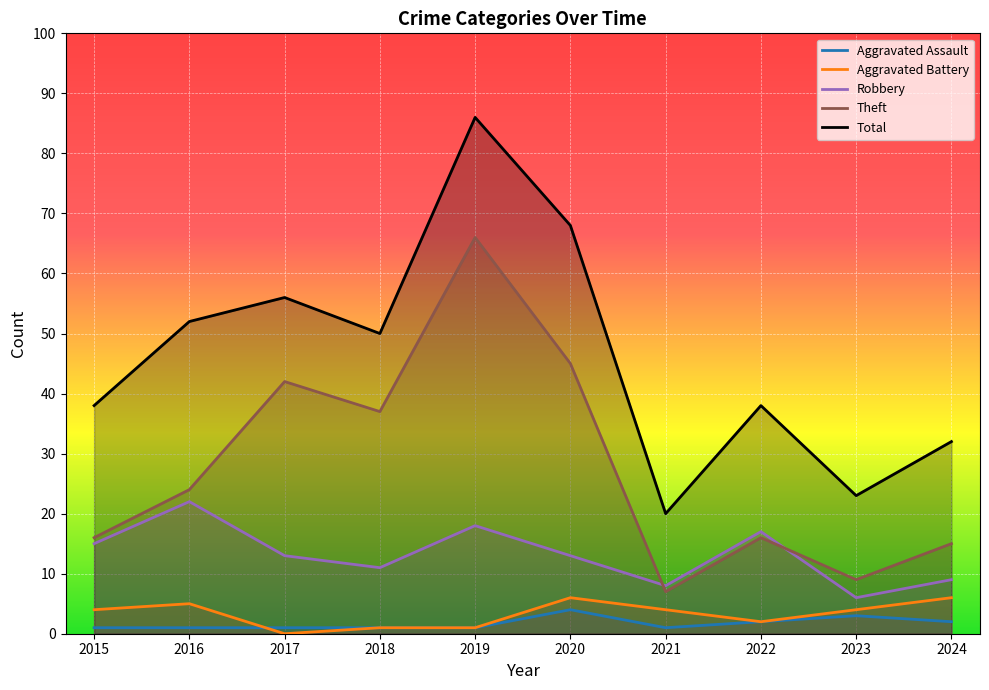

True or false: Total and Theft cross at least once.

False